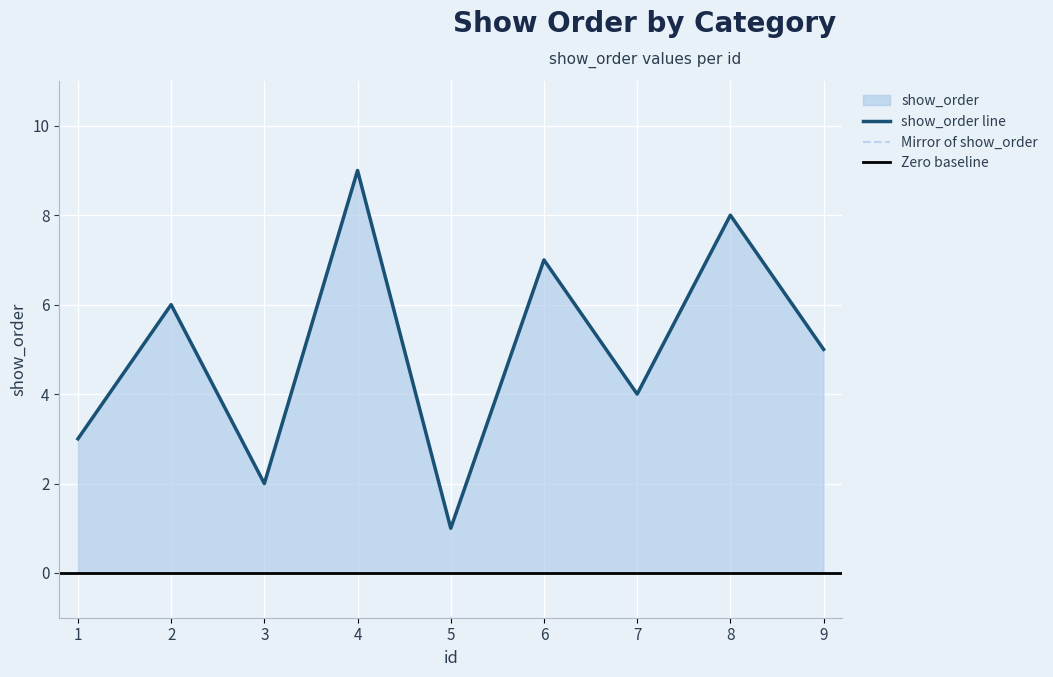

True or false: the data has more than 1 interior local peaks.

True